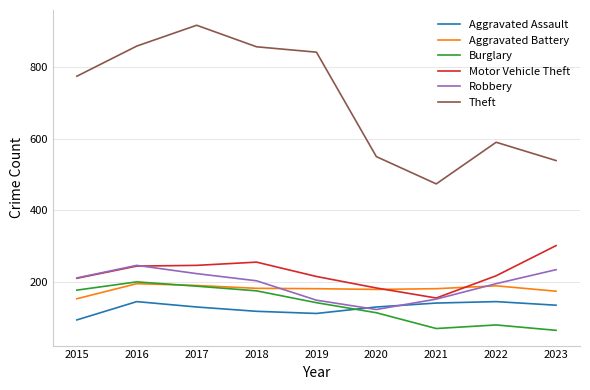

Does the chart have visible grid lines?

Yes